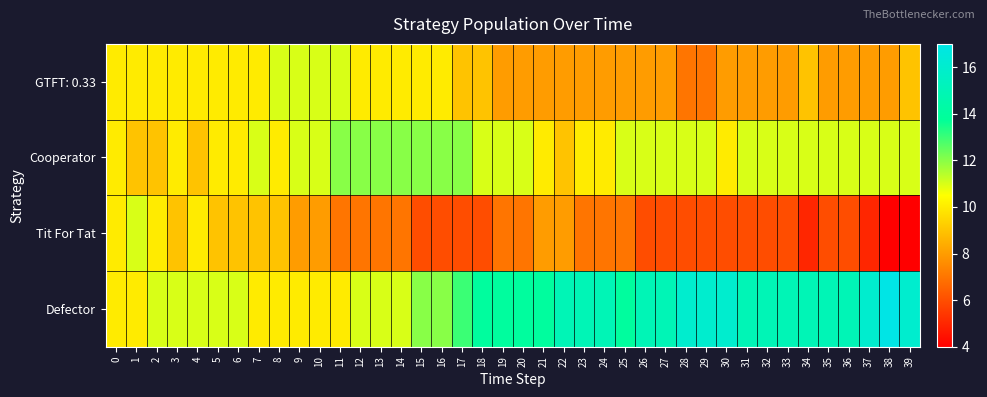

What is the spread (max minus min) of values at 21?

6